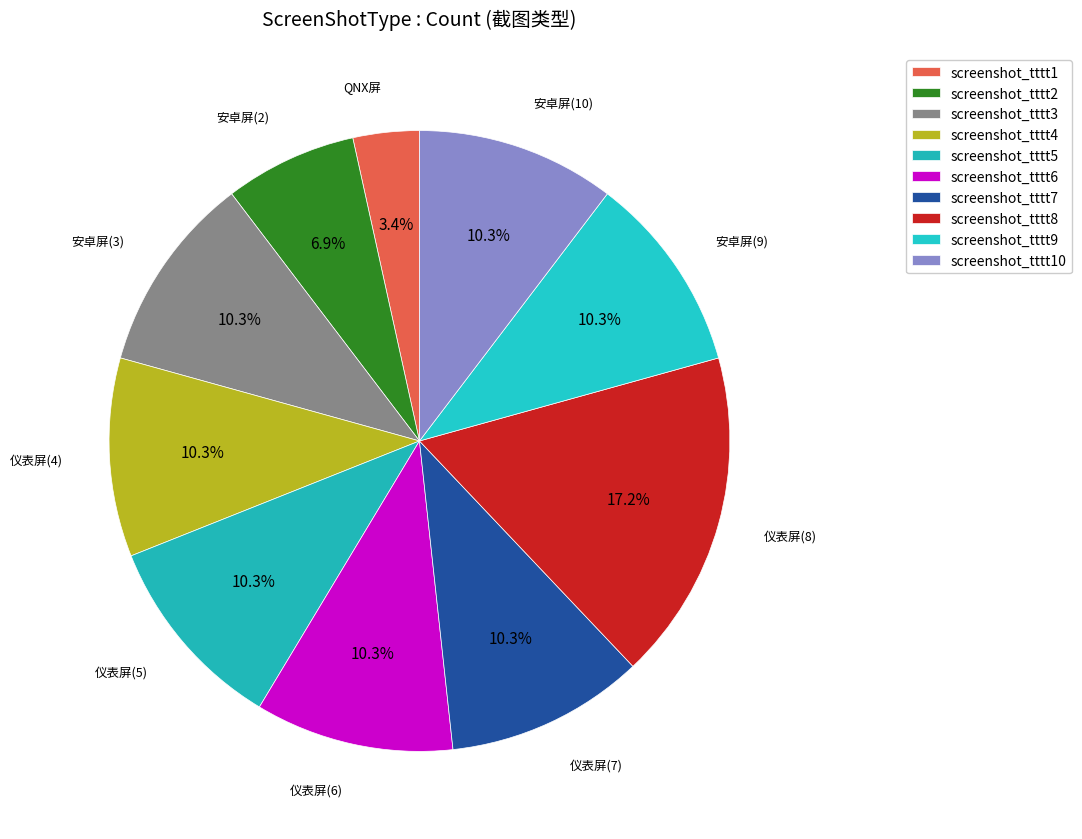

How many slices are in this pie chart?

10